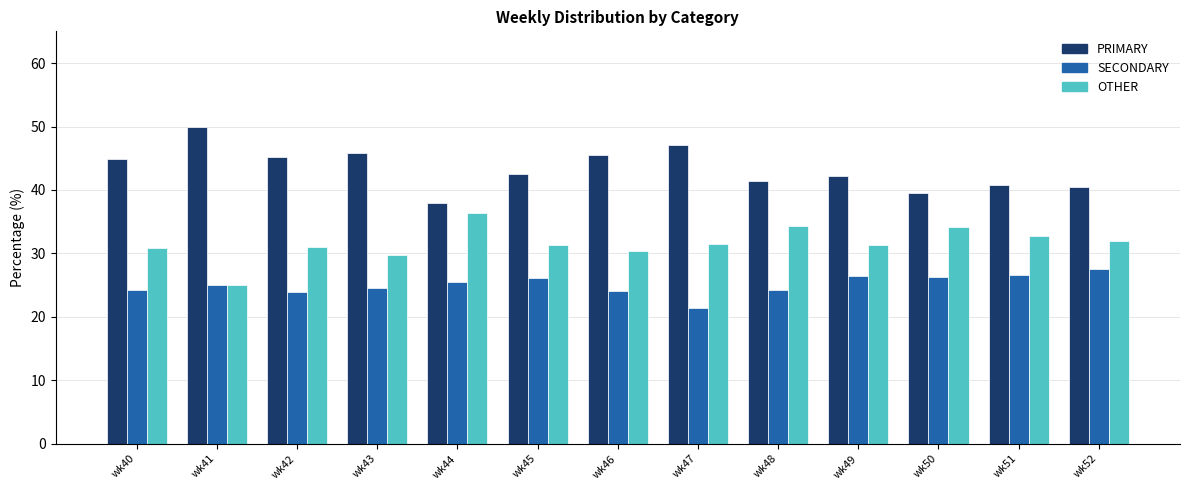

Count the number of data series in this chart.

3